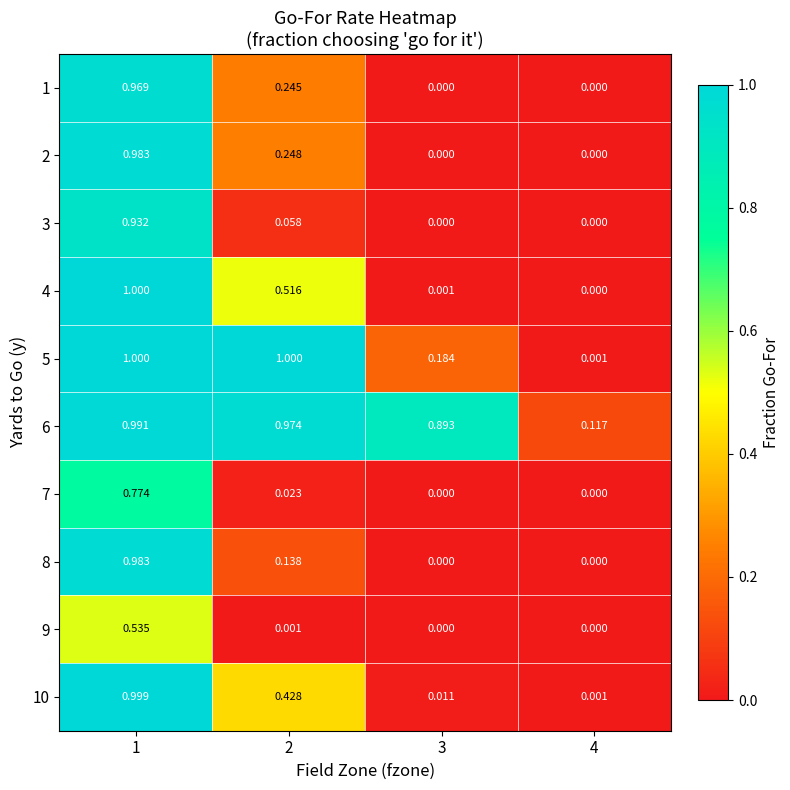

Is the value of 5 at 1 greater than the value of 8 at 1?

Yes